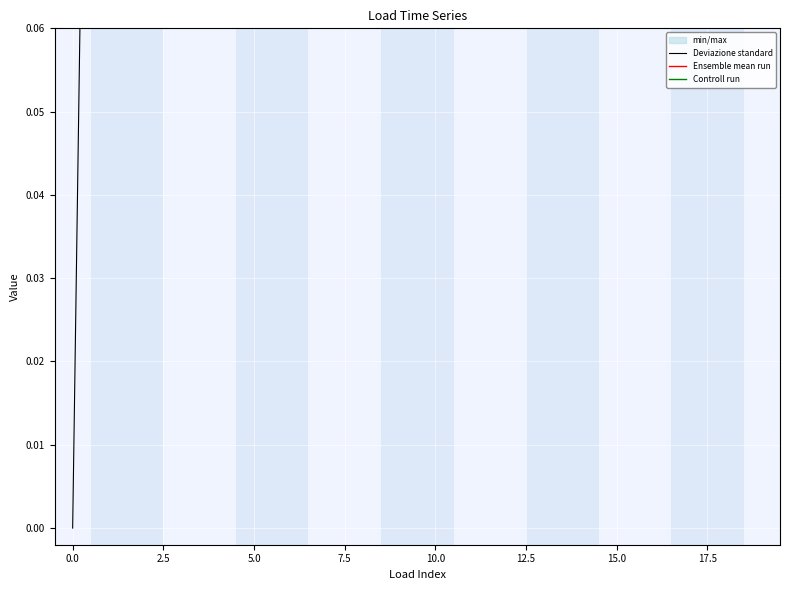

How many intersections are there between Deviazione standard and Ensemble mean run?

5